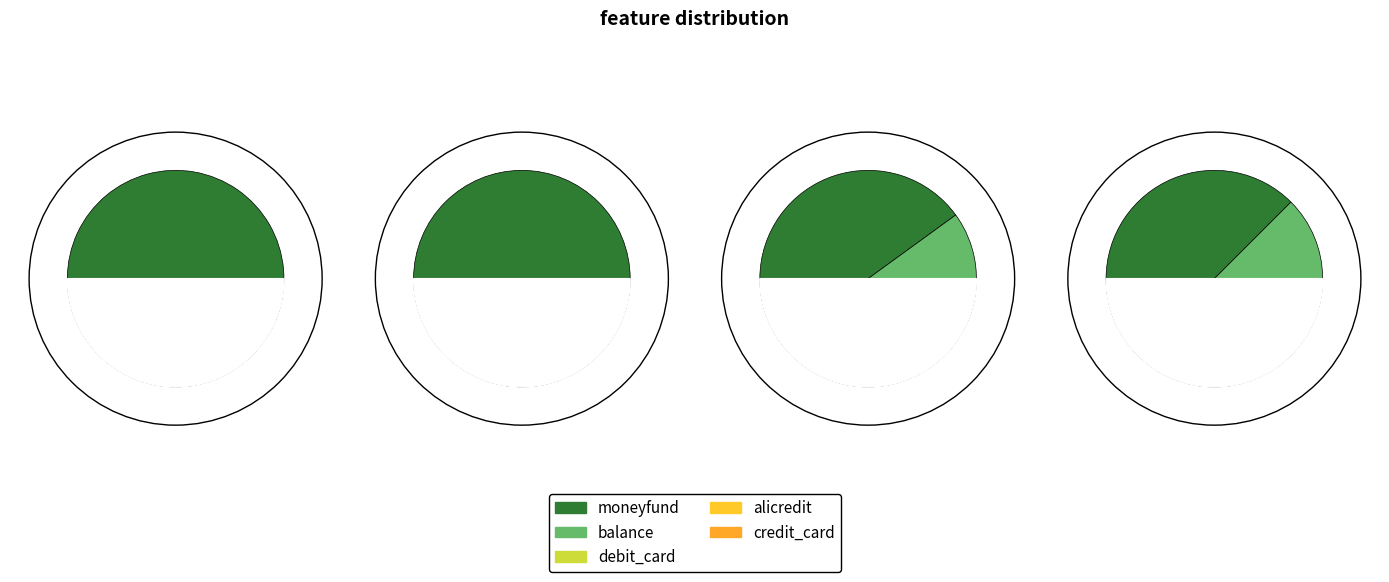

Is the sum of credit_card and moneyfund greater than half?

No